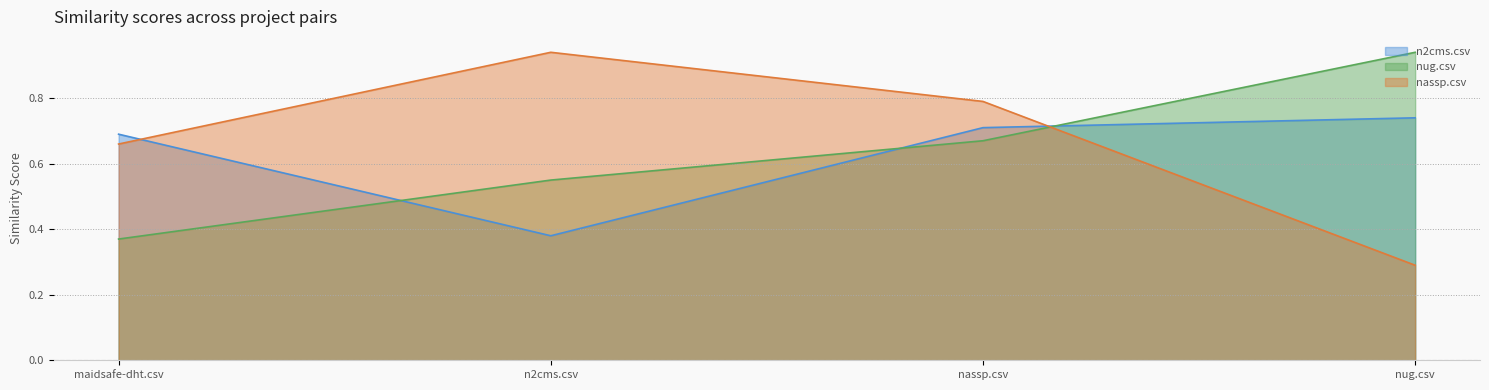

Is the value of n2cms.csv at n2cms.csv greater than the value of nug.csv at n2cms.csv?

No